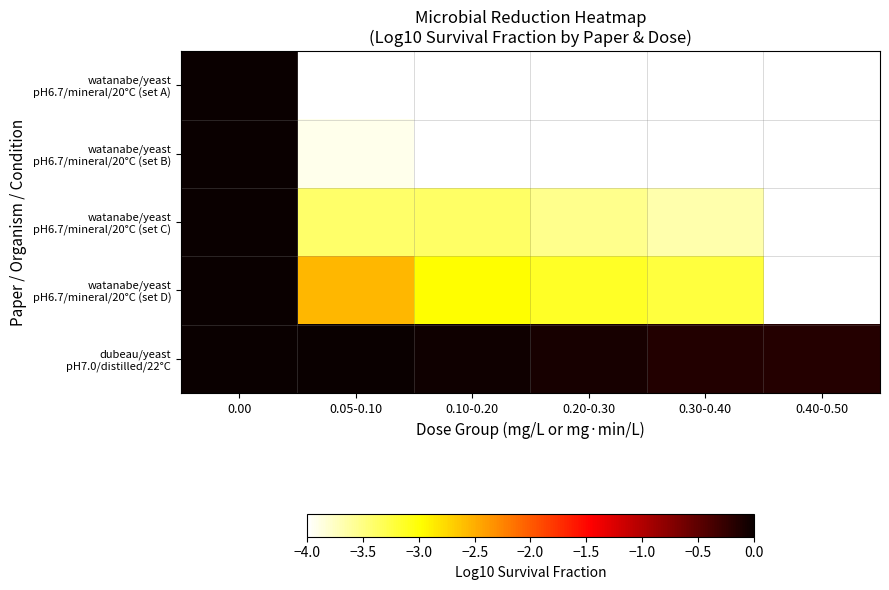

What is the difference between the highest and lowest values at 0.05-0.10?

4.1